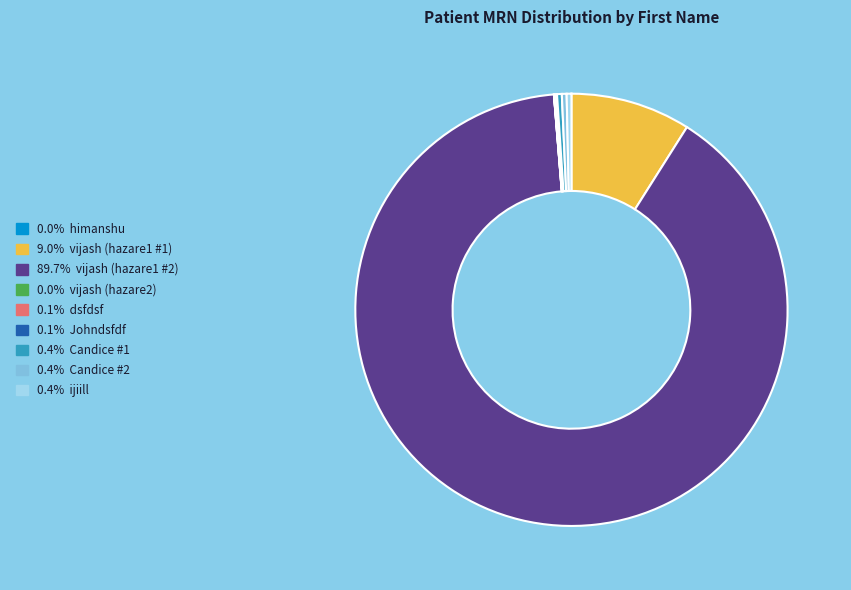

Is there any slice that represents more than half of the pie?

Yes